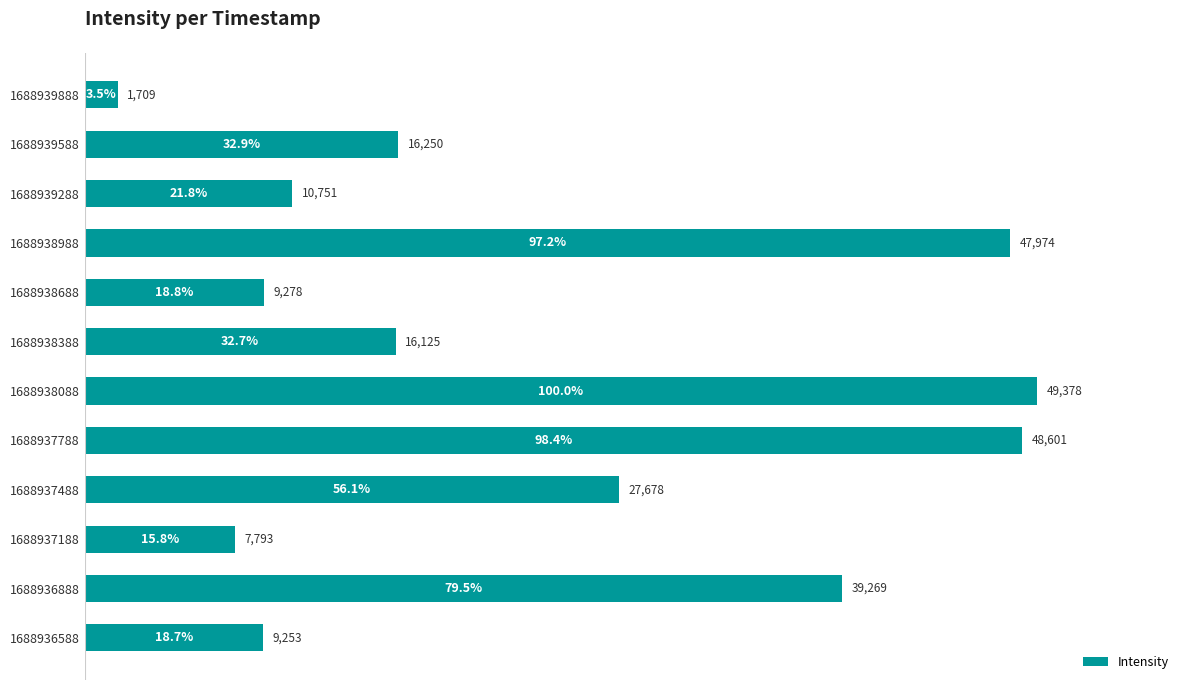

Reading top to bottom, transcribe all the data shown in this chart.

3.5	32.9	21.8	97.2	18.8	32.7	100.0	98.4	56.1	15.8	79.5	18.7